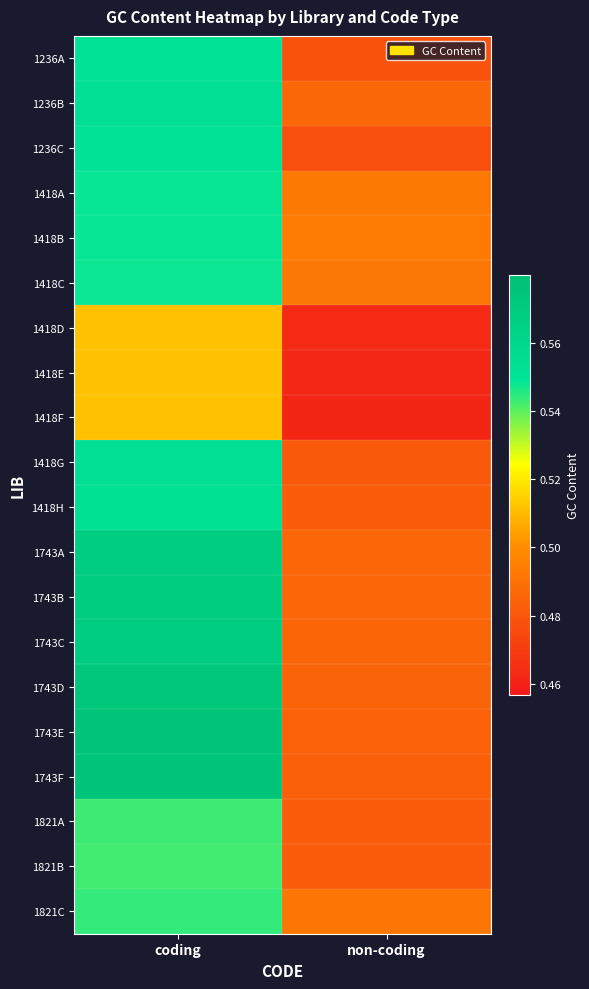

Reading left to right, list all the values displayed in this chart.

1236A: coding=0.6	non-coding=0.5
1236B: coding=0.6	non-coding=0.5
1236C: coding=0.6	non-coding=0.5
1418A: coding=0.5	non-coding=0.5
1418B: coding=0.5	non-coding=0.5
1418C: coding=0.5	non-coding=0.5
1418D: coding=0.5	non-coding=0.5
1418E: coding=0.5	non-coding=0.5
1418F: coding=0.5	non-coding=0.5
1418G: coding=0.6	non-coding=0.5
1418H: coding=0.6	non-coding=0.5
1743A: coding=0.6	non-coding=0.5
1743B: coding=0.6	non-coding=0.5
1743C: coding=0.6	non-coding=0.5
1743D: coding=0.6	non-coding=0.5
1743E: coding=0.6	non-coding=0.5
1743F: coding=0.6	non-coding=0.5
1821A: coding=0.5	non-coding=0.5
1821B: coding=0.5	non-coding=0.5
1821C: coding=0.5	non-coding=0.5